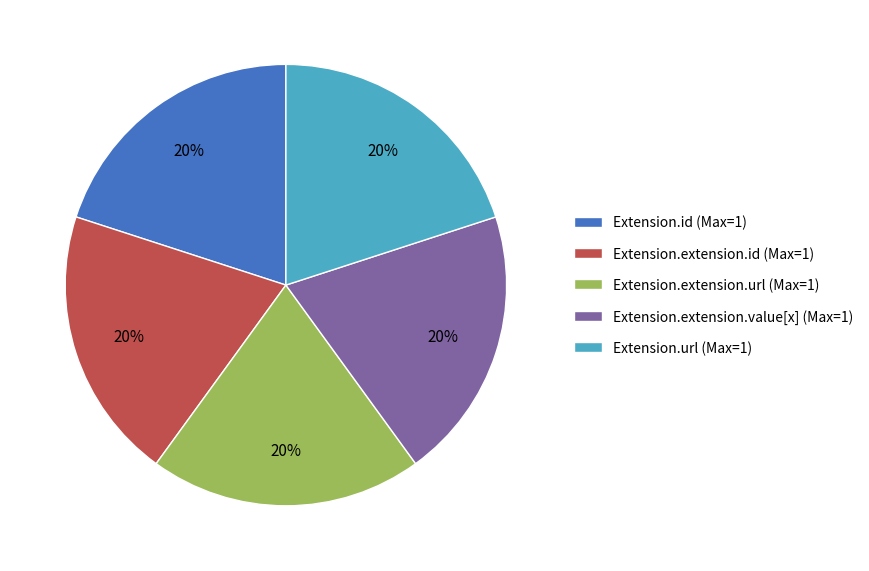

To the nearest percent, what percentage of the pie is Extension.url (Max=1)?

20%